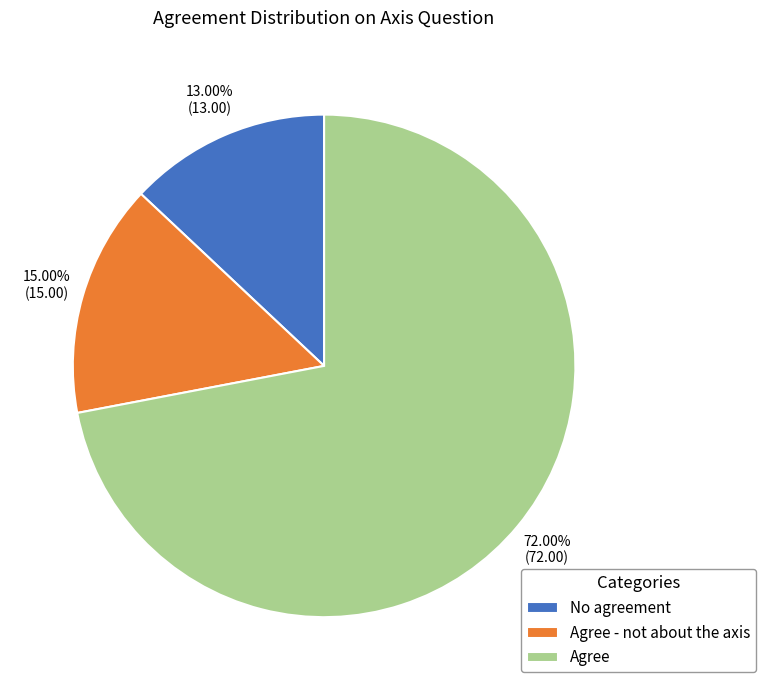

What is the largest slice in the pie chart?

Agree